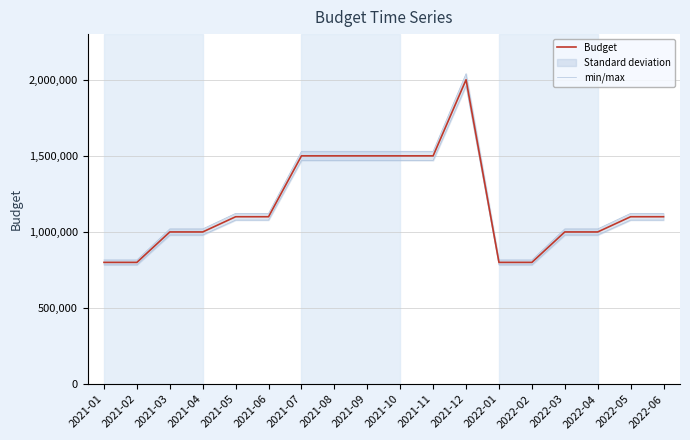

Does the chart have visible grid lines?

Yes